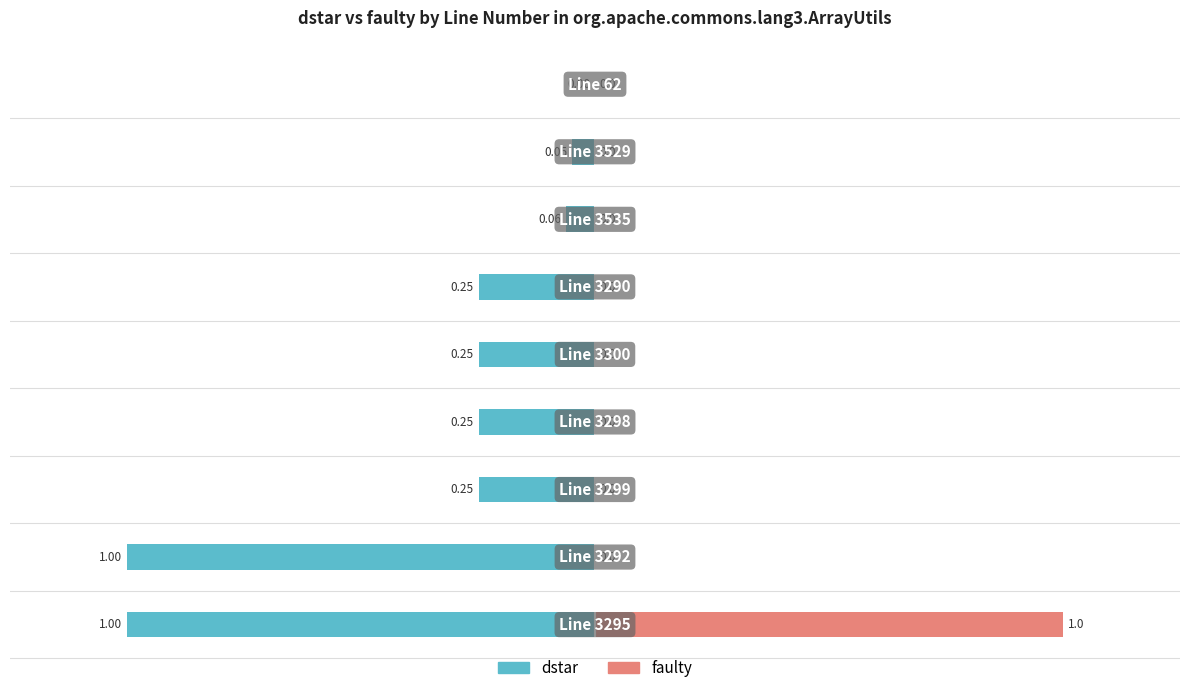

Is the value of faulty at 1.5 greater than the value of dstar at 8?

No